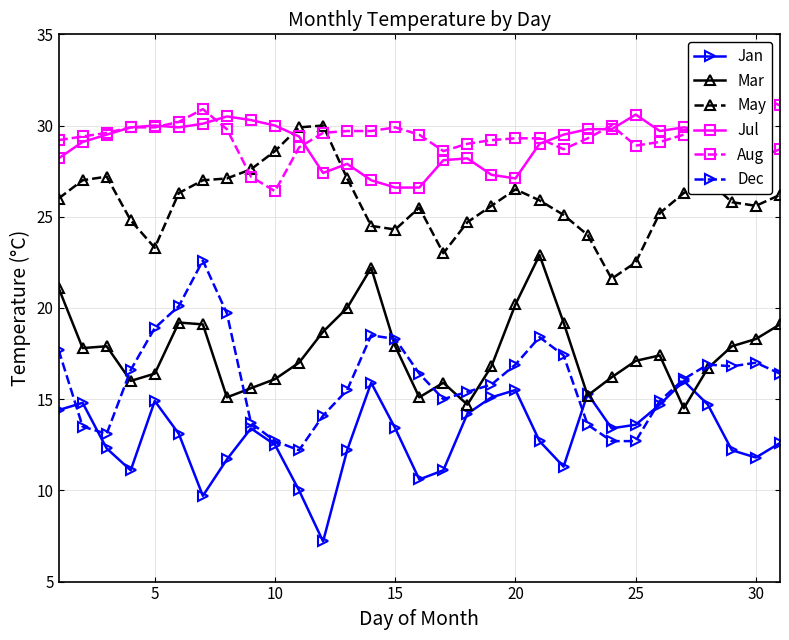

True or false: Jul and Dec cross at least once.

False